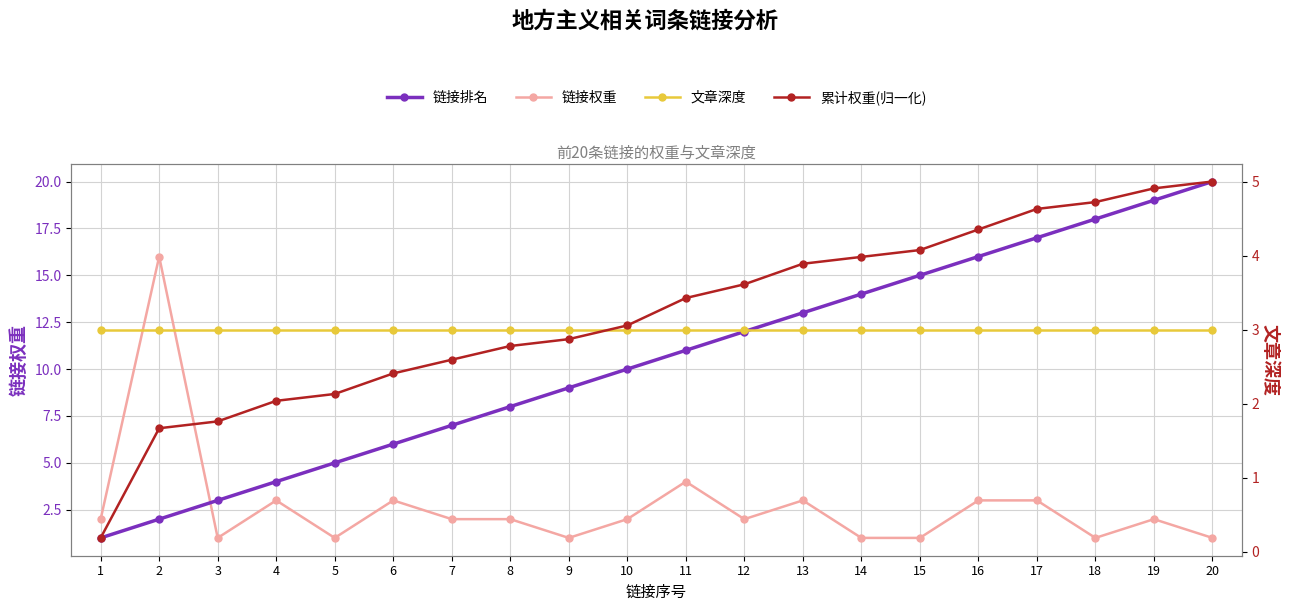

What is the smallest value displayed?

0.2